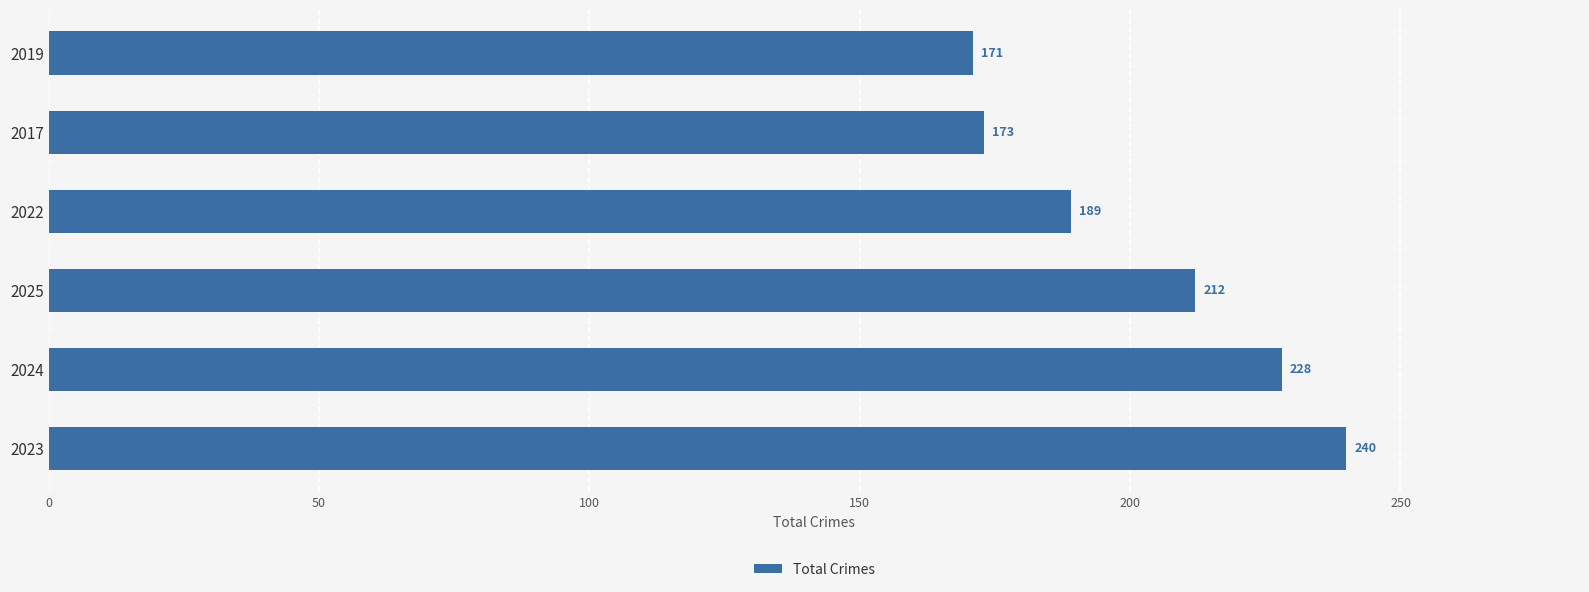

How many bars are there in total?

6